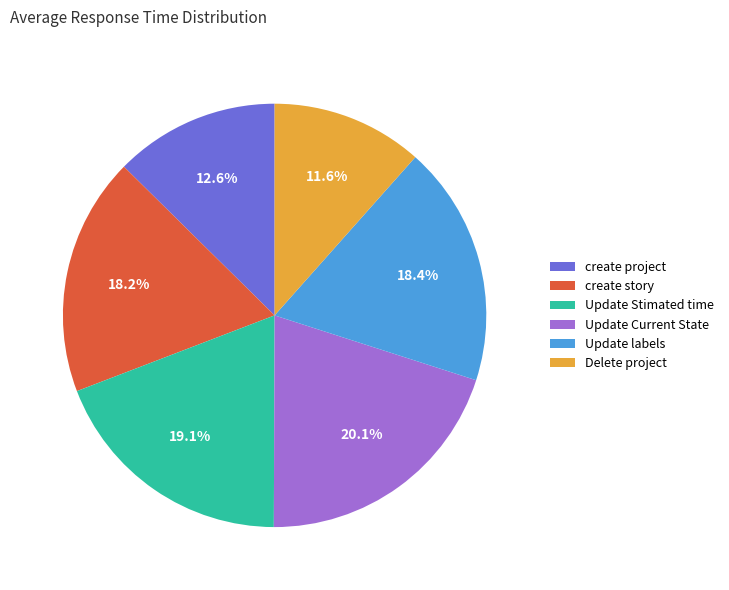

Is there any slice that represents more than half of the pie?

No